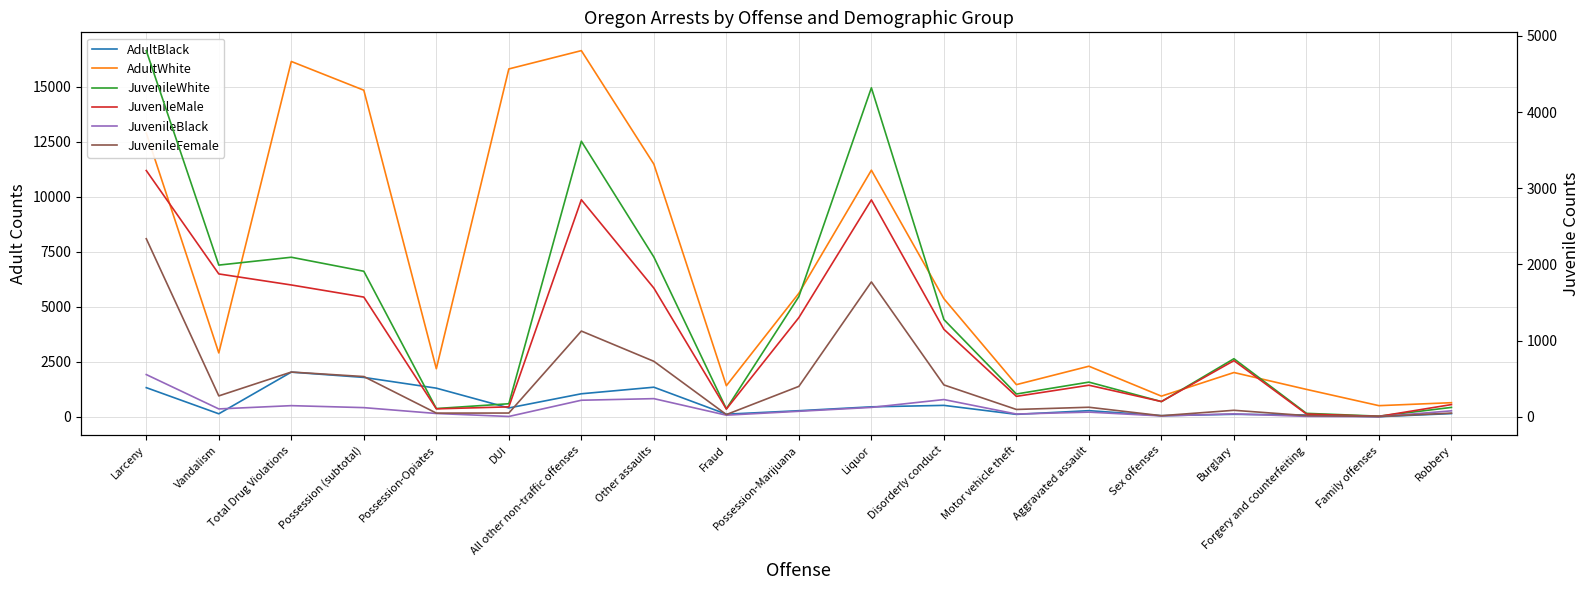

At which category is the sum across all series the highest?

All other non-traffic offenses